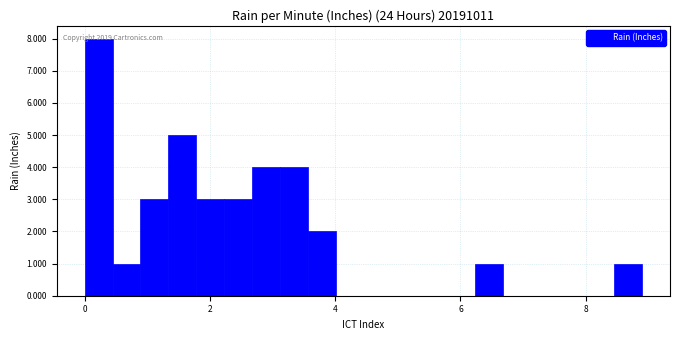

Around what value on the x-axis is the tallest bar? Give the approximate position of its centre, as read against the axis.

0.2